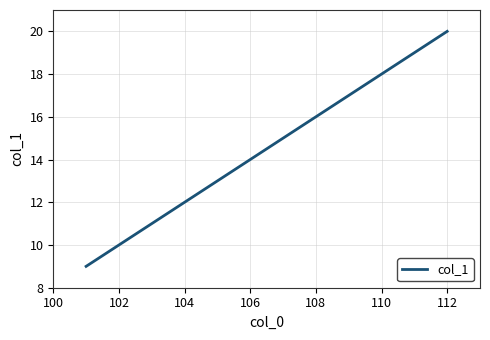

What is the minimum value shown in the chart?

9